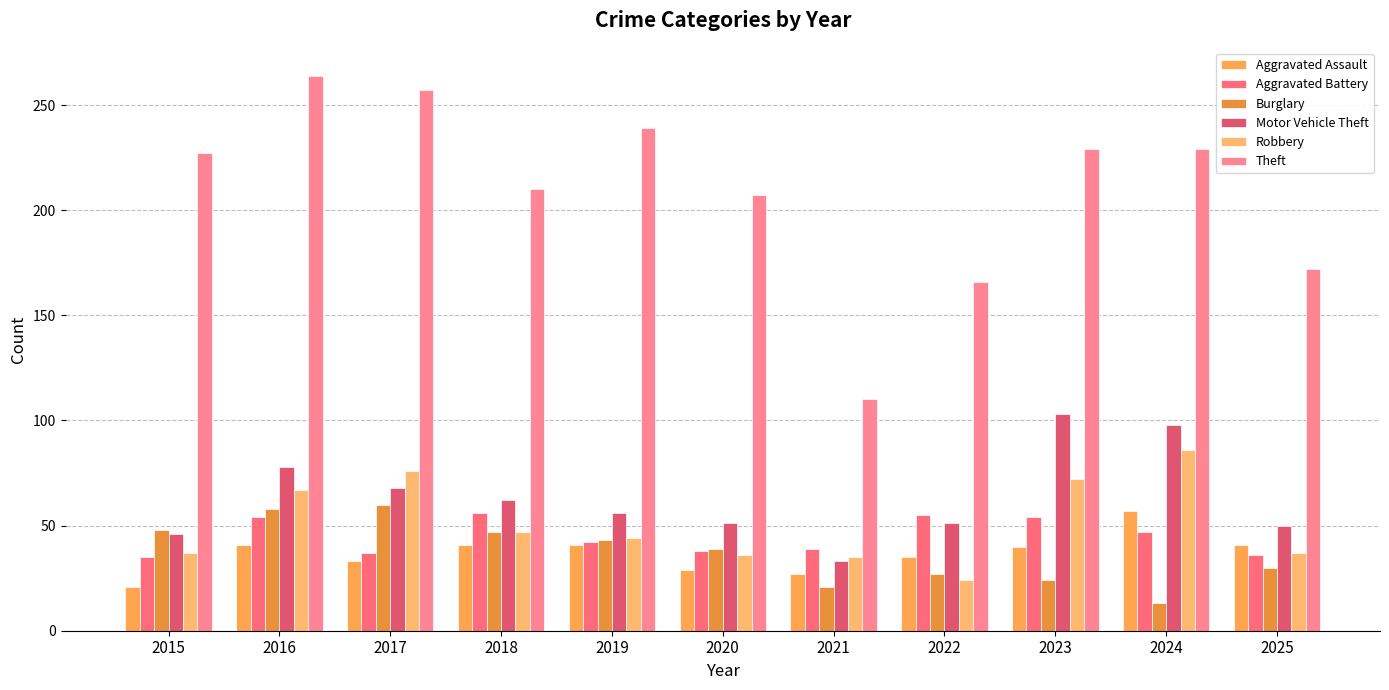

What is the approximate value of Burglary at 2019?

43